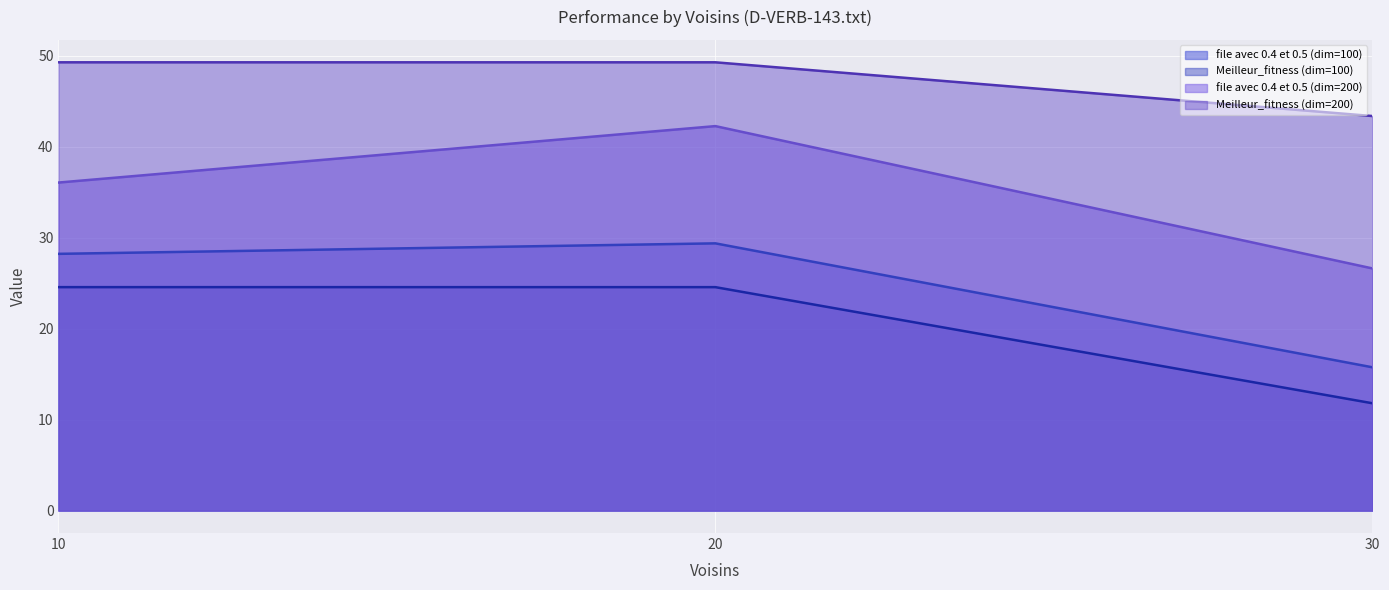

Reading left to right, extract all data points from this chart.

file avec 0.4 et 0.5 (dim=100): 28.2	29.4	15.8
Meilleur_fitness (dim=100): 24.6	24.6	11.8
file avec 0.4 et 0.5 (dim=200): 36.1	42.3	26.6
Meilleur_fitness (dim=200): 49.3	49.3	43.4